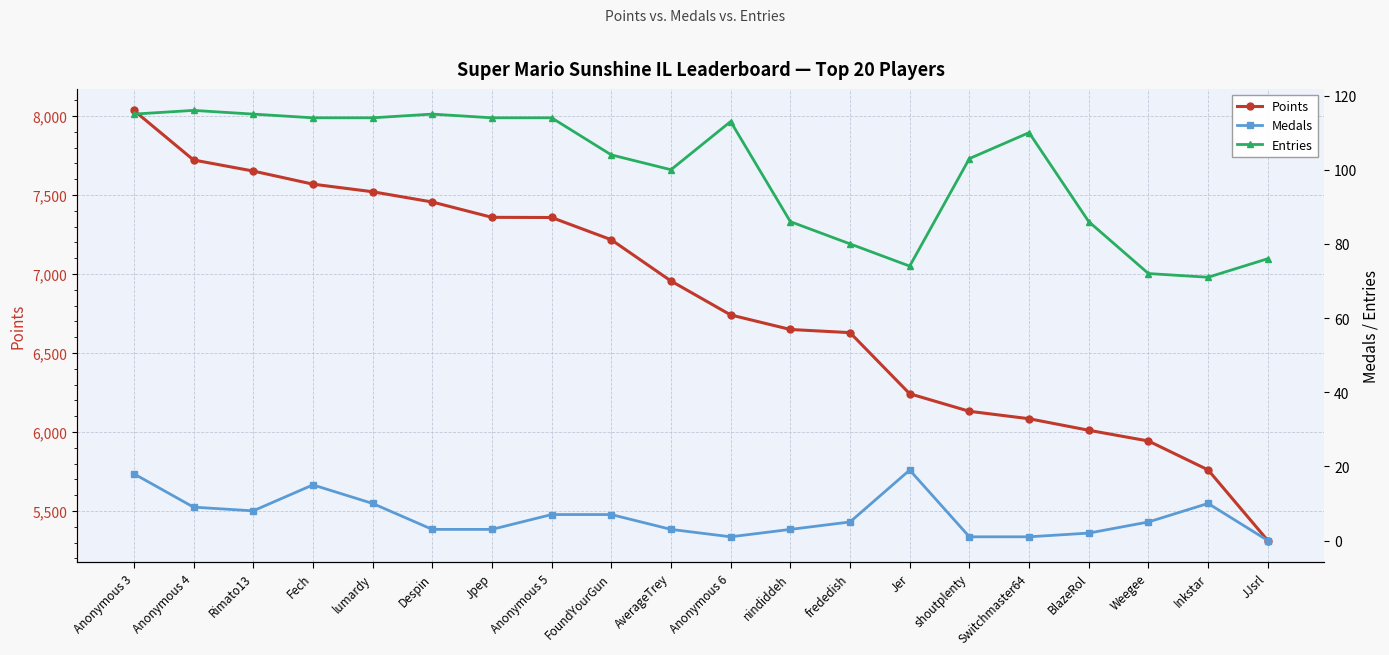

Reading left to right, extract all data points from this chart.

Points: Anonymous 3=8036	Anonymous 4=7722	Rimato13=7652	Fech=7569	lumardy=7521	Despin=7456	Jpep=7359	Anonymous 5=7358	FoundYourGun=7217	AverageTrey=6956	Anonymous 6=6741	nindiddeh=6649	frededish=6629	Jer=6242	shoutplenty=6131	Switchmaster64=6084	BlazeRol=6011	Weegee=5943	Inkstar=5760	JJsrl=5313
Medals: Anonymous 3=18	Anonymous 4=9	Rimato13=8	Fech=15	lumardy=10	Despin=3	Jpep=3	Anonymous 5=7	FoundYourGun=7	AverageTrey=3	Anonymous 6=1	nindiddeh=3	frededish=5	Jer=19	shoutplenty=1	Switchmaster64=1	BlazeRol=2	Weegee=5	Inkstar=10	JJsrl=0
Entries: Anonymous 3=115	Anonymous 4=116	Rimato13=115	Fech=114	lumardy=114	Despin=115	Jpep=114	Anonymous 5=114	FoundYourGun=104	AverageTrey=100	Anonymous 6=113	nindiddeh=86	frededish=80	Jer=74	shoutplenty=103	Switchmaster64=110	BlazeRol=86	Weegee=72	Inkstar=71	JJsrl=76